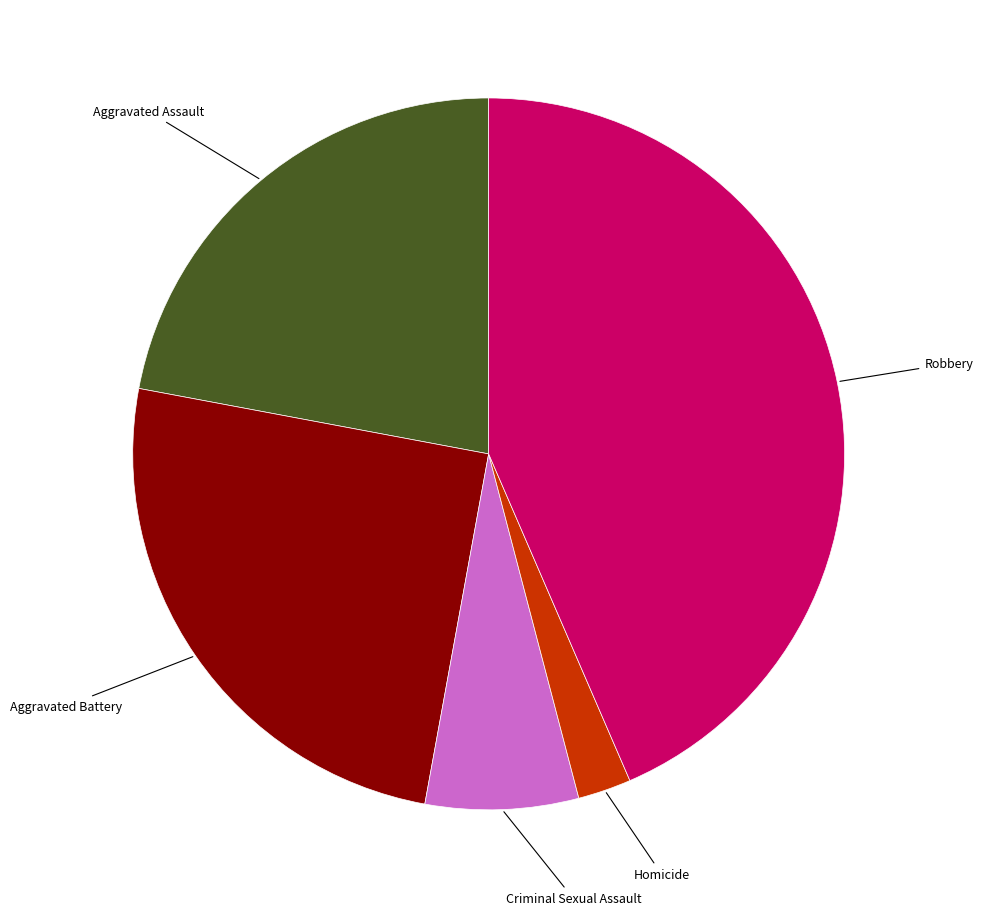

Is there a majority slice in this chart?

No